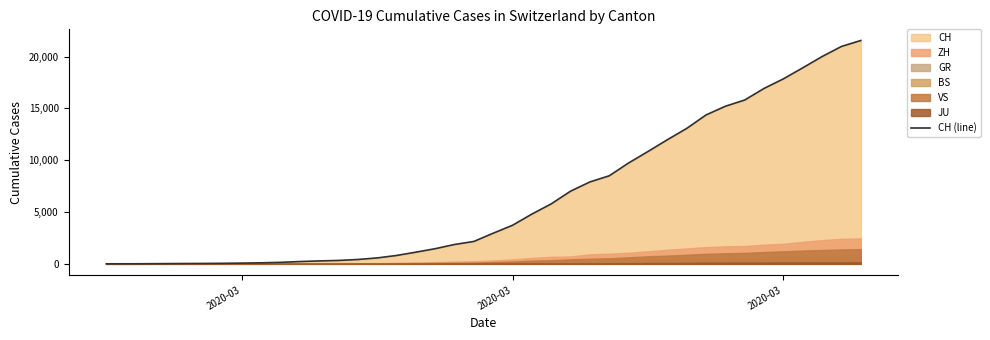

How many values are above zero?

39